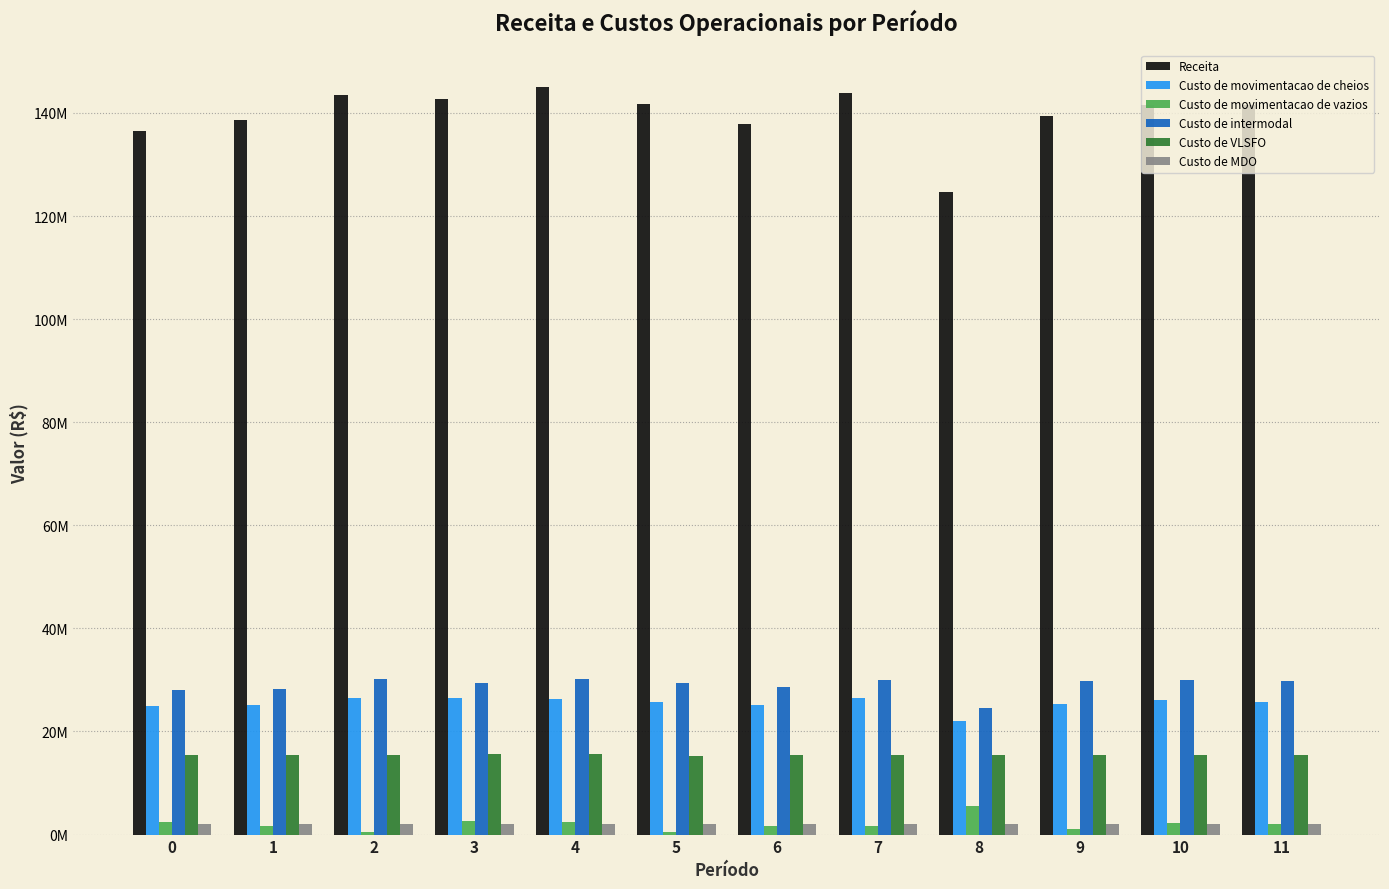

Reading right to left, extract all data points from this chart.

Receita: 141618792.8	141543287.5	139448150.6	124708270.6	143904596.8	137906199.1	141762242.3	145027411.0	142782744.1	143421164.4	138675761.0	136528774.6
Custo de movimentacao de cheios: 25725215.8	26105886.5	25421960.0	22113679.2	26542817.6	25061482.4	25694564.0	26367618.6	26456557.2	26447716.6	25128314.5	24963981.2
Custo de movimentacao de vazios: 2014724.6	2332881.2	1020343.3	5524792.3	1690950.7	1621353.4	490442.2	2470931.2	2689220.0	420884.6	1733647.2	2496060.8
Custo de intermodal: 29832878.5	29928843.1	29742320.1	24583763.2	29924841.6	28606834.0	29409676.5	30094460.8	29419425.6	30182629.2	28194419.3	27977768.7
Custo de VLSFO: 15464833.6	15532892.0	15361447.8	15531742.5	15481559.1	15395982.3	15322292.9	15574959.0	15610051.1	15354313.5	15348358.6	15432099.2
Custo de MDO: 2007352.7	2012913.3	1997766.7	2012823.4	2008766.7	2001149.4	1993662.7	2016118.1	2018674.1	1997041.6	1996428.9	2004485.0